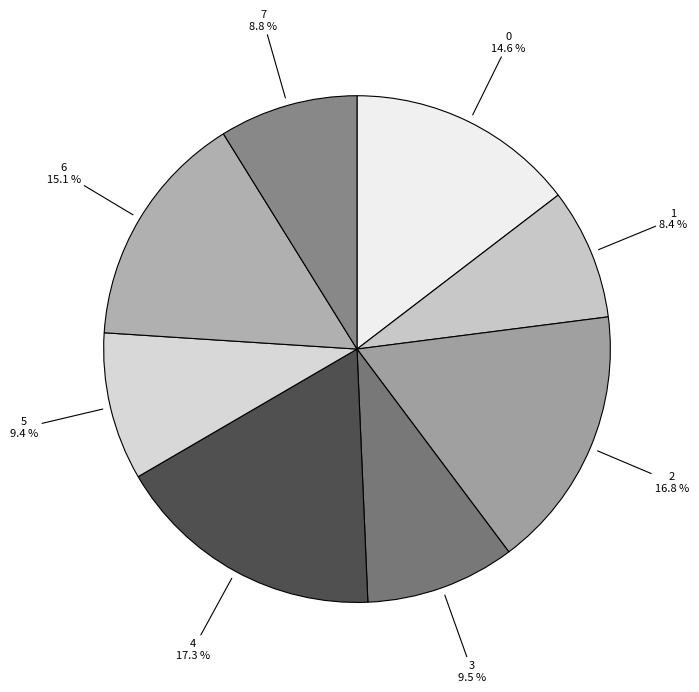

Does 1 represent more than half of the total?

No